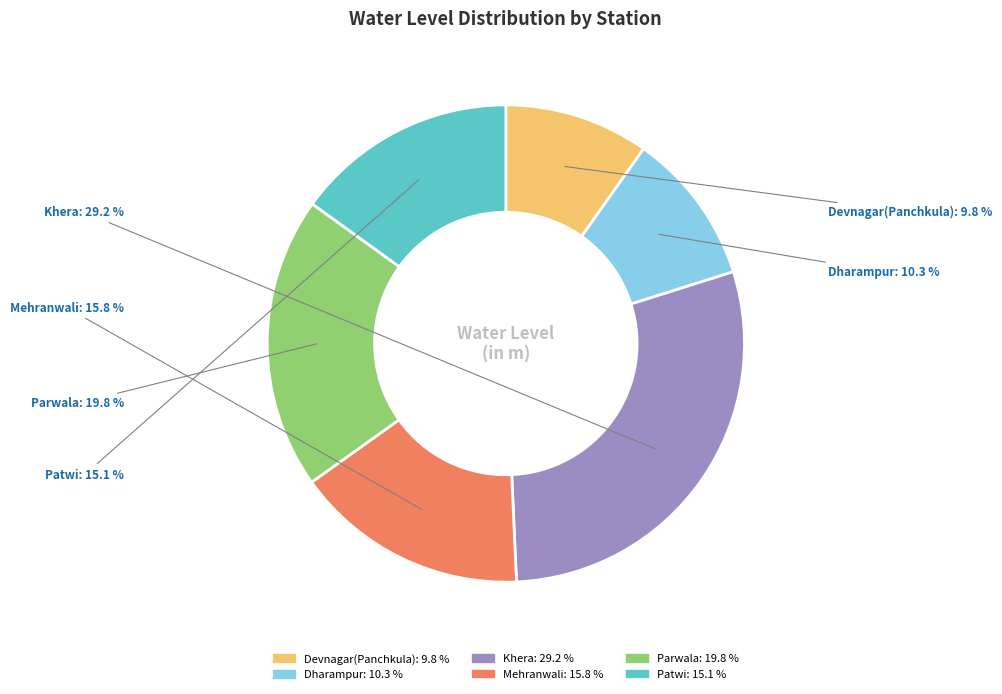

Rank the categories by value from lowest to highest.

Devnagar(Panchkula), Dharampur, Patwi, Mehranwali, Parwala, Khera